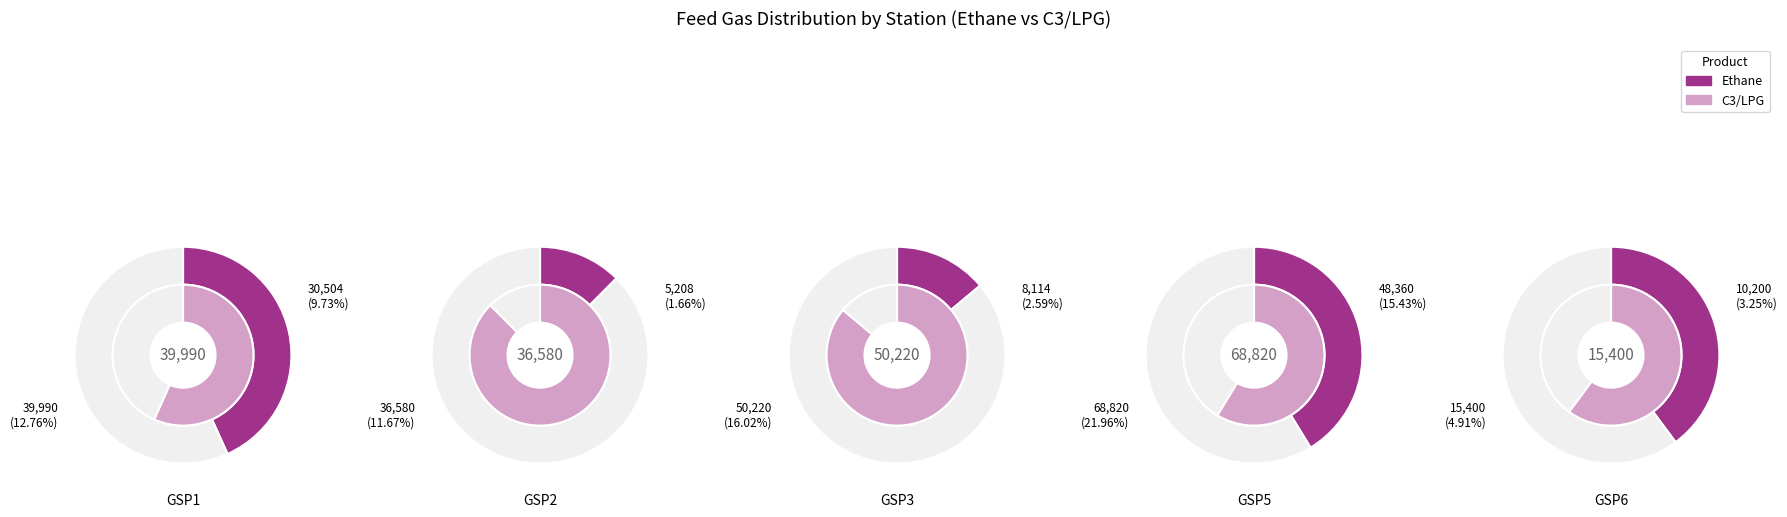

To the nearest percent, what portion does C2 Total represent?

43%